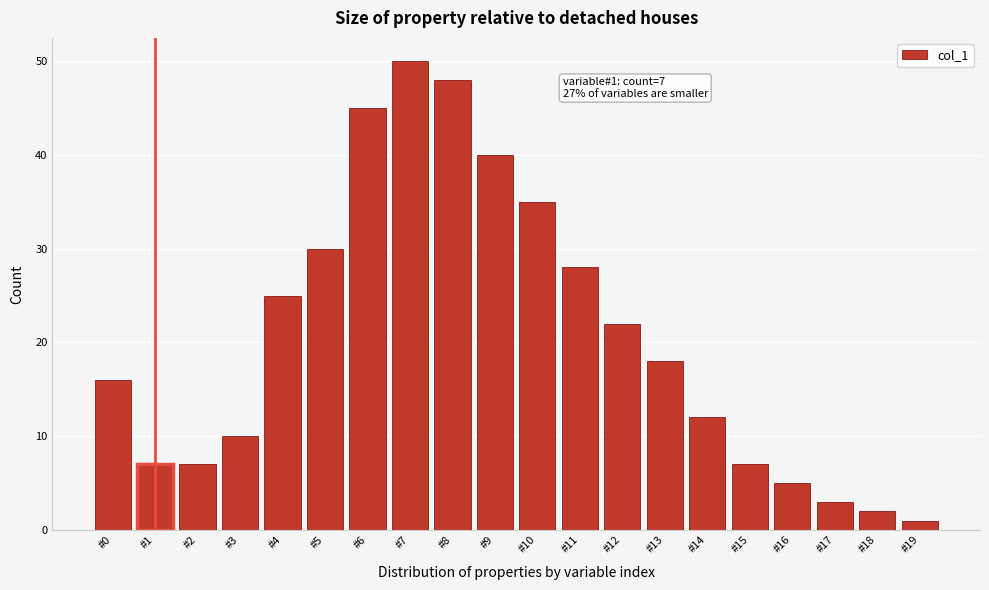

Reading left to right, extract all data points from this chart.

16	7	7	10	25	30	45	50	48	40	35	28	22	18	12	7	5	3	2	1